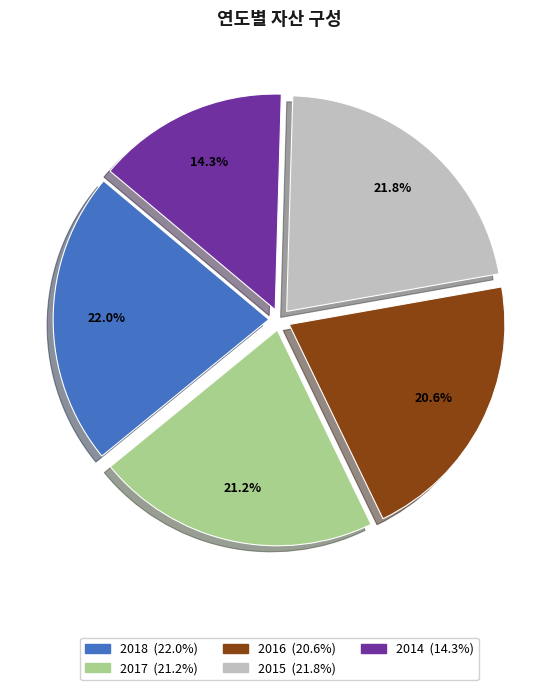

The 2016 slice represents 21% of the pie. True or false?

True